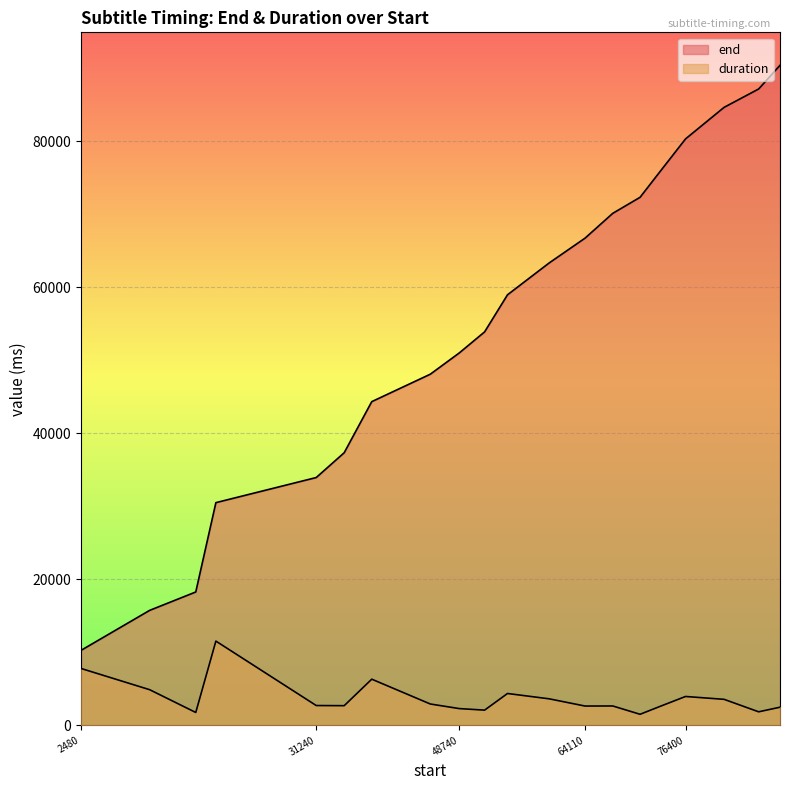

Does the chart display data point markers on the line(s)?

No